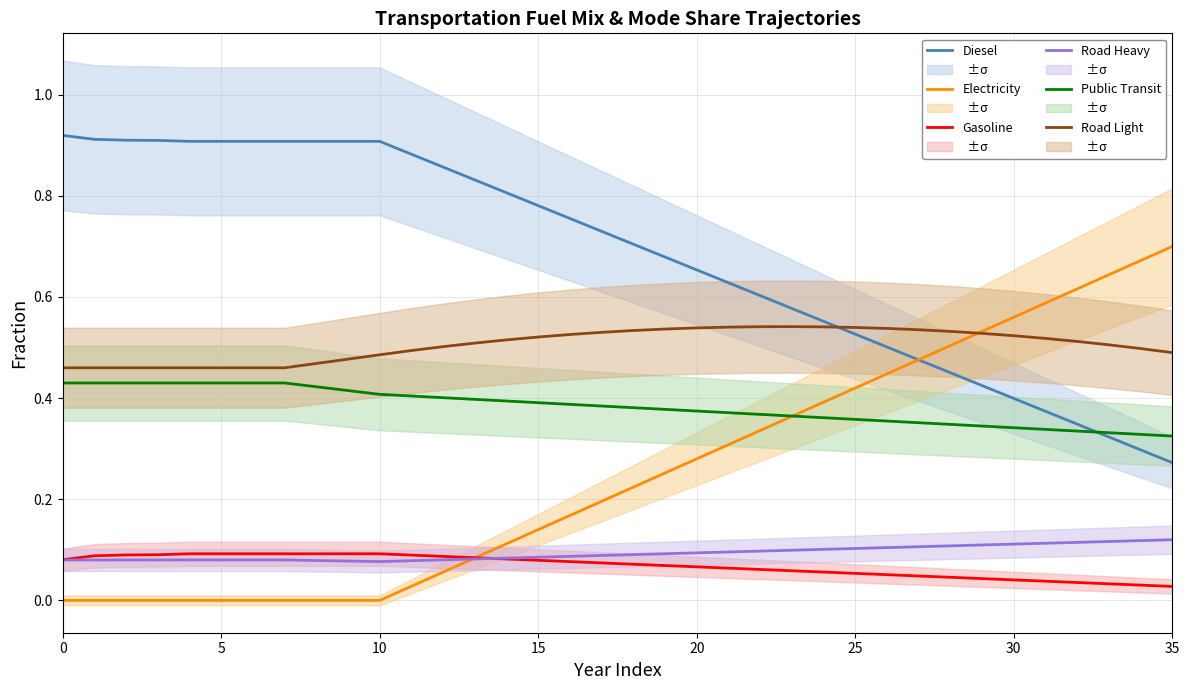

True or false: Gasoline and Road Light cross at least once.

False